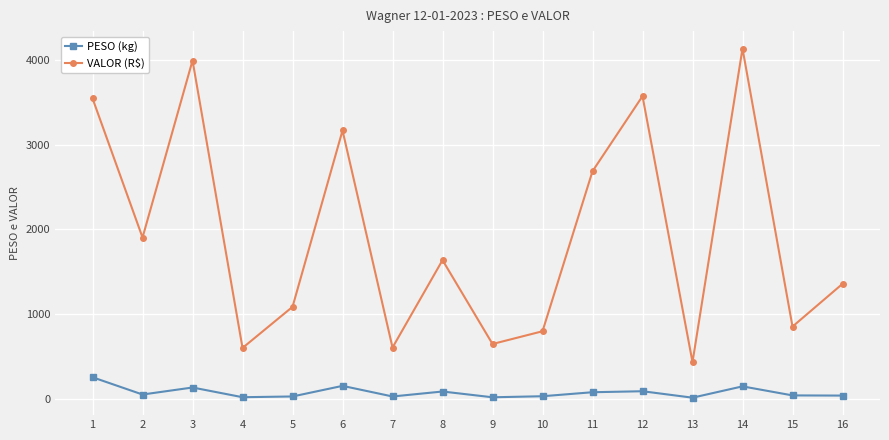

How many distinct data groups are displayed?

2